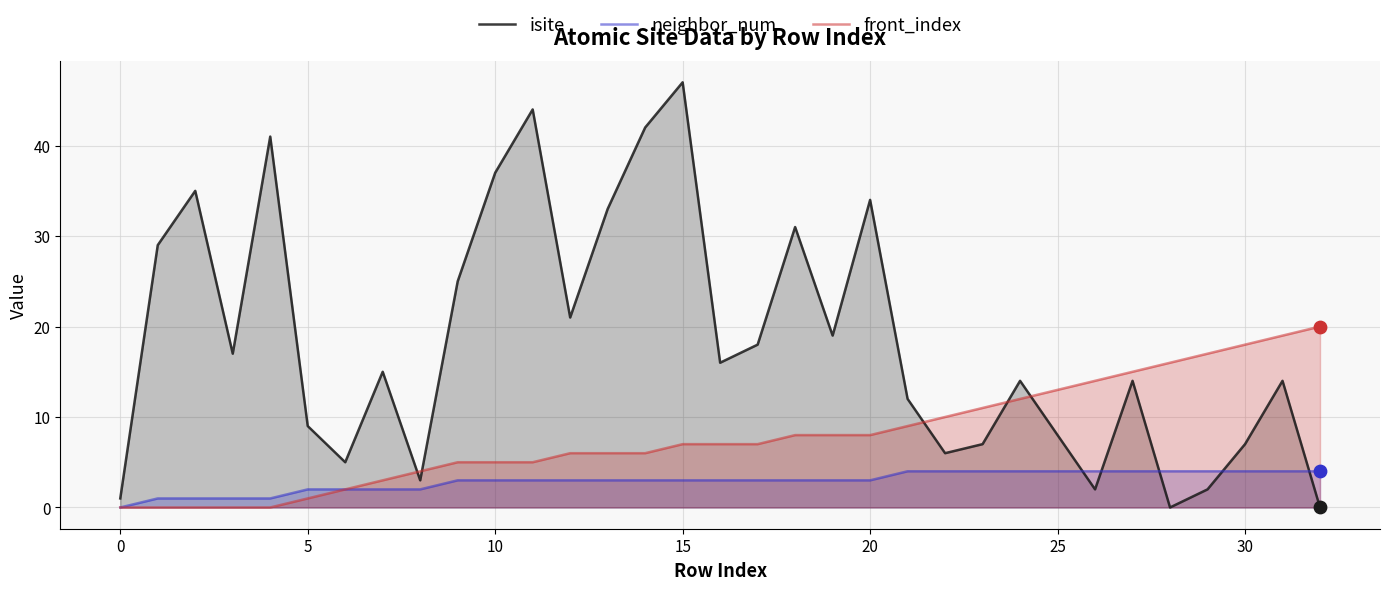

Which series has the widest spread of Y values?

isite